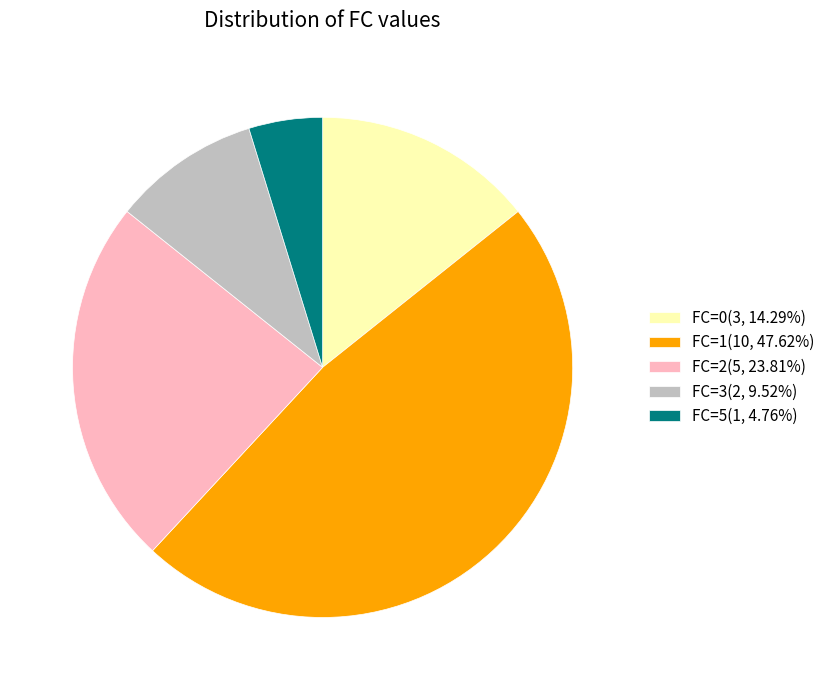

What is the ratio of the value at FC=3 to the value at FC=1?

0.2